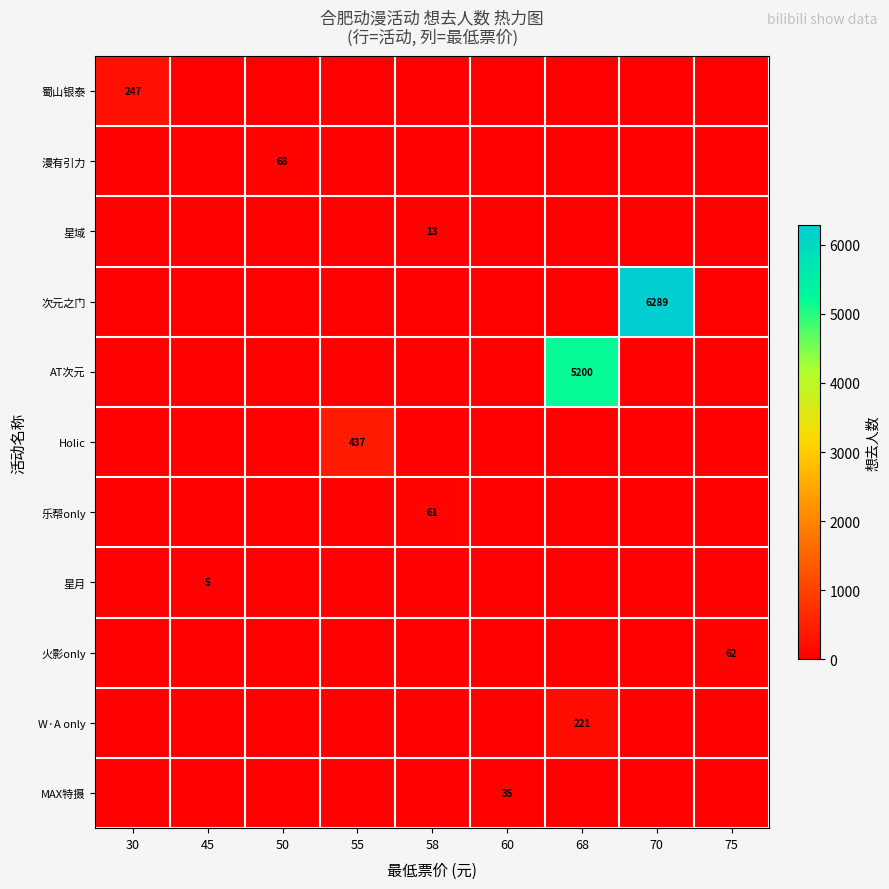

At which category is the sum across all series the highest?

70